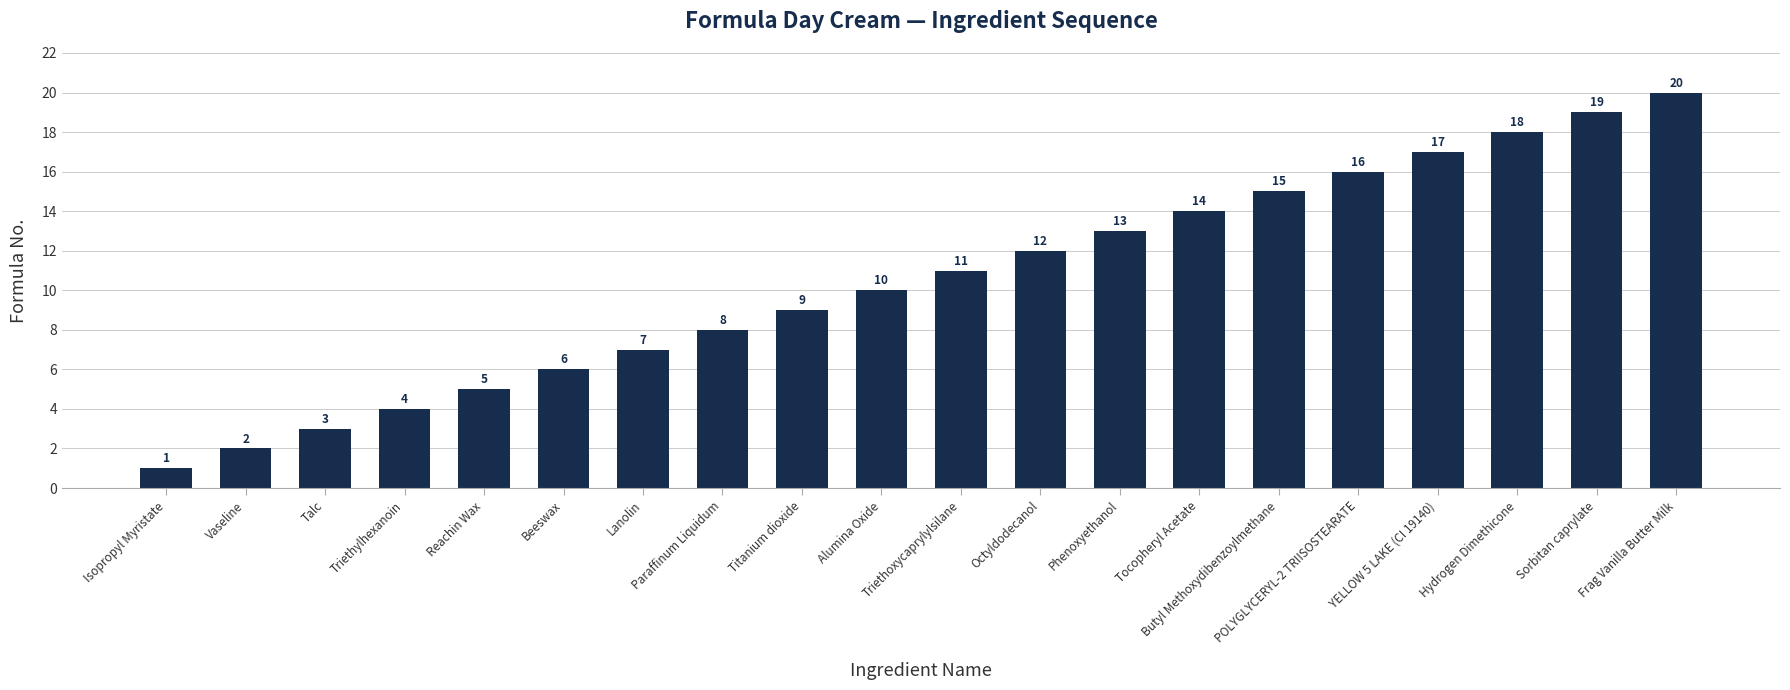

What is the value of the 2nd bar from the left?

2